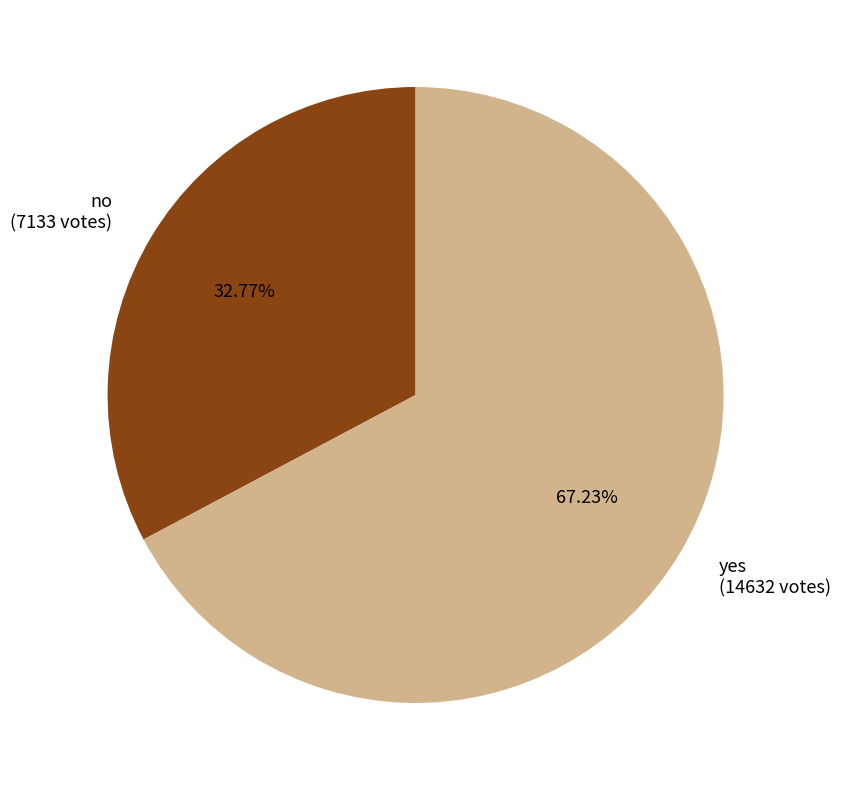

To the nearest percent, what percentage of the pie is yes?

67%